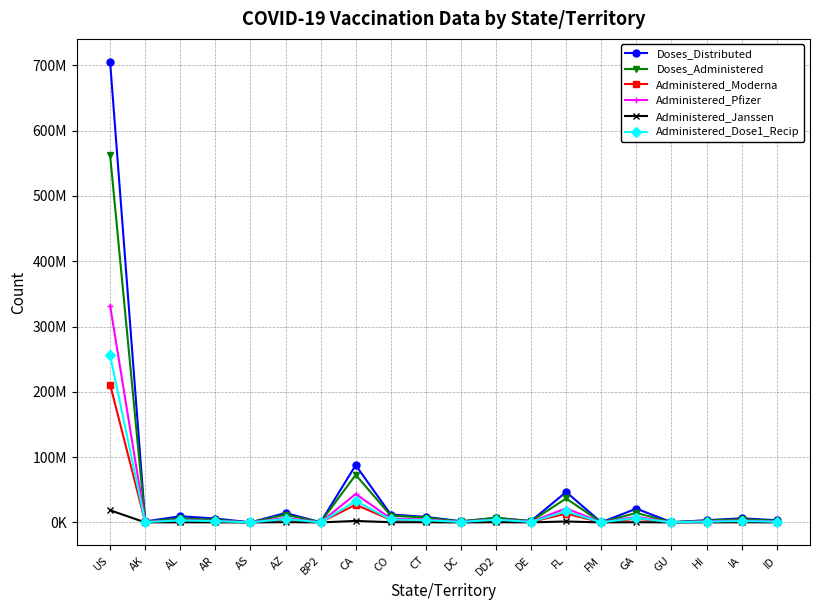

Reading left to right, what are all the values shown in this chart?

Doses_Distributed: US=705237845	AK=1488865	AL=9441740	AR=5975180	AS=114610	AZ=14395720	BP2=341030	CA=87663155	CO=12106575	CT=8490225	DC=1816705	DD2=6647010	DE=2280855	FL=46580985	FM=152900	GA=21099195	GU=320060	HI=3361280	IA=6390255	ID=3296290
Doses_Administered: US=562435301	AK=1119377	AL=6176008	AR=4149256	AS=104022	AZ=11810772	BP2=311351	CA=72913100	CO=10461911	CT=7421163	DC=1464891	DD2=7344836	DE=1756402	FL=36678825	FM=118752	GA=14592619	GU=344006	HI=2841230	IA=4981191	ID=2402990
Administered_Moderna: US=211212181	AK=430575	AL=2687502	AR=1769720	AS=24007	AZ=4632351	BP2=141196	CA=27161071	CO=4040632	CT=2801397	DC=527961	DD2=2428091	DE=673006	FL=13525589	FM=79418	GA=5660983	GU=108193	HI=1031652	IA=1974621	ID=905693
Administered_Pfizer: US=332094076	AK=641236	AL=3311223	AR=2252895	AS=78869	AZ=6783065	BP2=155957	CA=43437303	CO=6071115	CT=4369618	DC=899121	DD2=4569568	DE=1019384	FL=21542669	FM=26073	GA=8552865	GU=222179	HI=1738430	IA=2828029	ID=1406169
Administered_Janssen: US=18596102	AK=46440	AL=176762	AR=122630	AS=566	AZ=367115	BP2=14166	CA=2299101	CO=340180	CT=248907	DC=36705	DD2=324014	DE=61857	FL=1472571	FM=13232	GA=338983	GU=13380	HI=70853	IA=178006	ID=87617
Administered_Dose1_Recip: US=255765972	AK=507312	AL=3056098	AR=1999088	AS=44726	AZ=5266225	BP2=144185	CA=32643708	CO=4542574	CT=3377649	DC=683903	DD2=4154965	DE=802545	FL=16908603	FM=64565	GA=6894687	GU=152868	HI=1231765	IA=2134584	ID=1086149